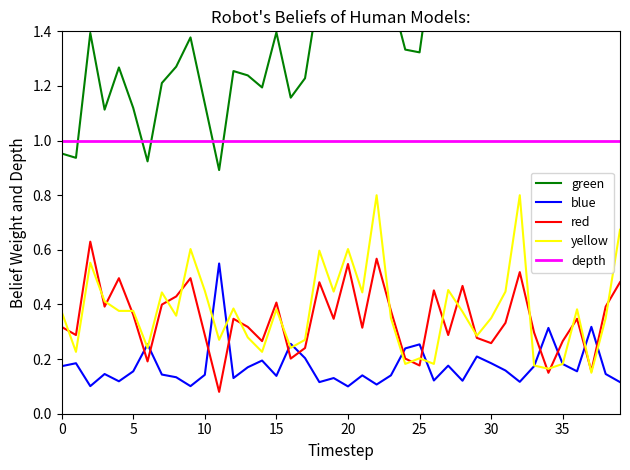

True or false: yellow has more than 0 points higher than both neighbors.

True